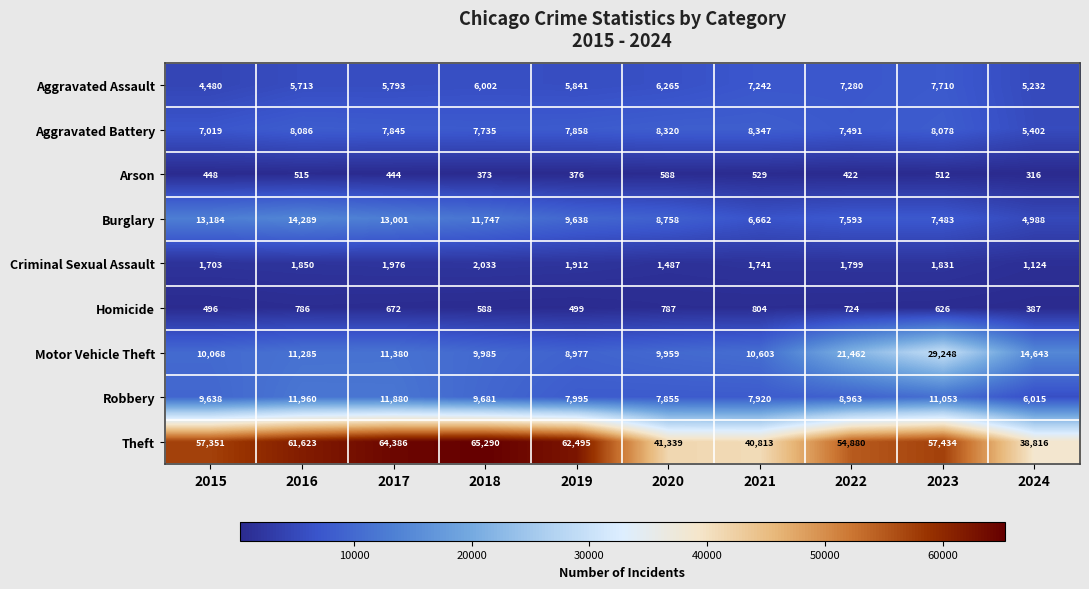

Which category has the highest value across all series?

2018